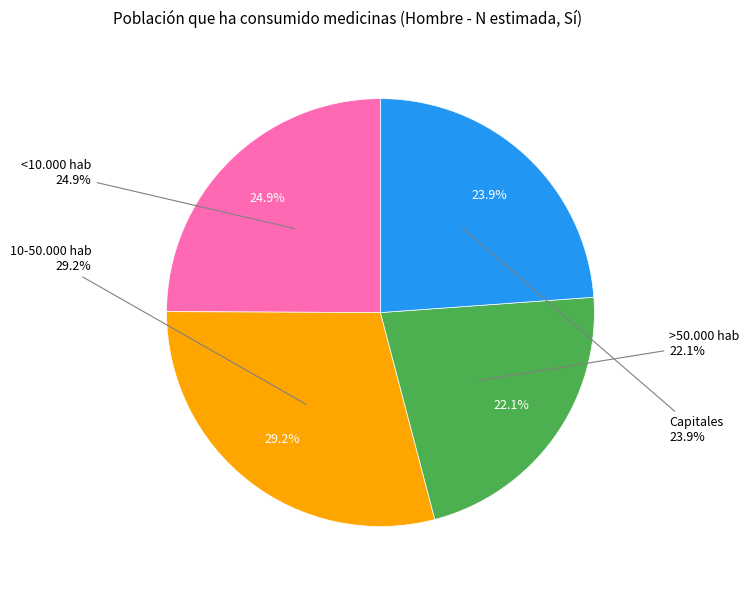

Is there any slice that represents more than half of the pie?

No